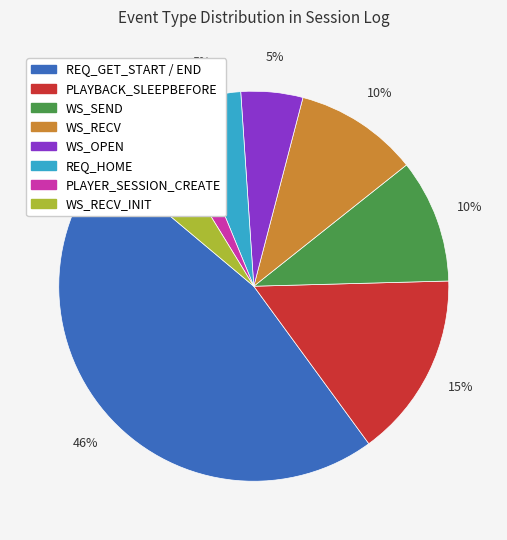

To the nearest percent, what is the average slice percentage?

12%